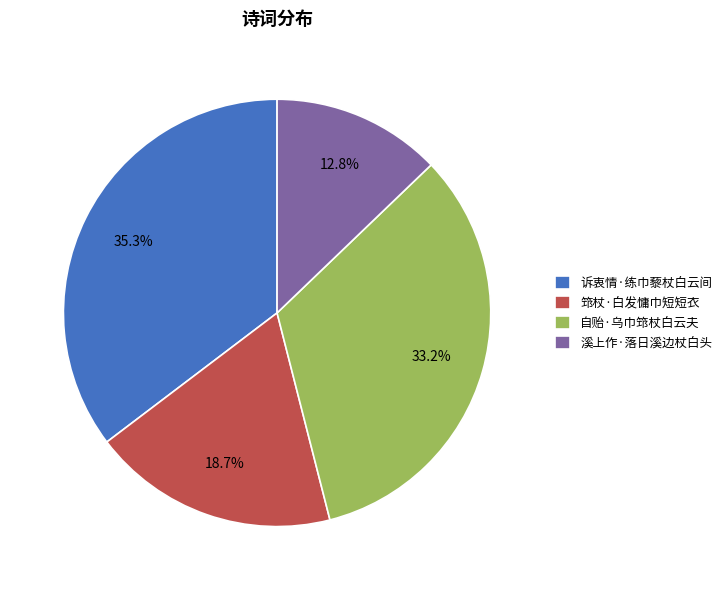

Is it true that 诉衷情·练巾藜杖白云间 is 35% of the pie?

True